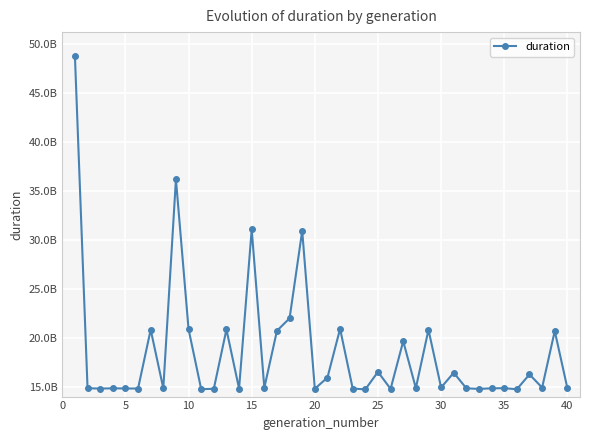

Does the chart have visible grid lines?

Yes